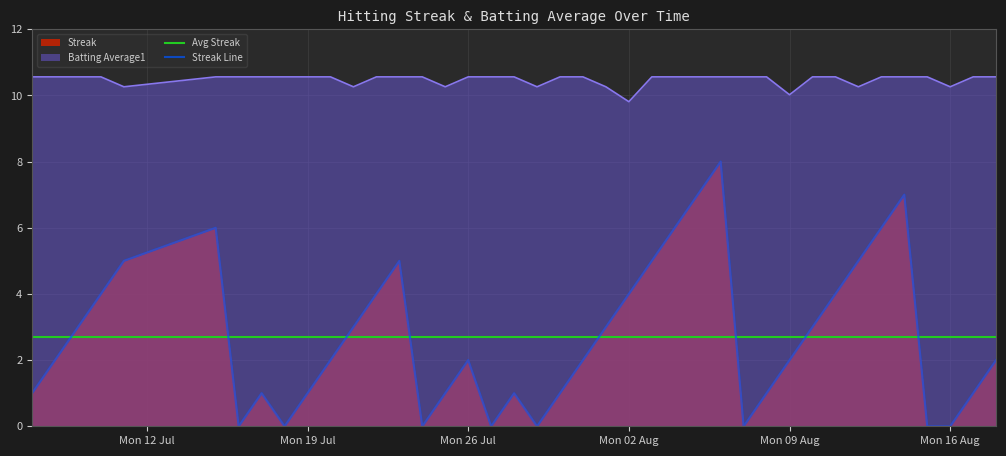

What is the difference between the highest and lowest values at 2010-08-13?

4.6